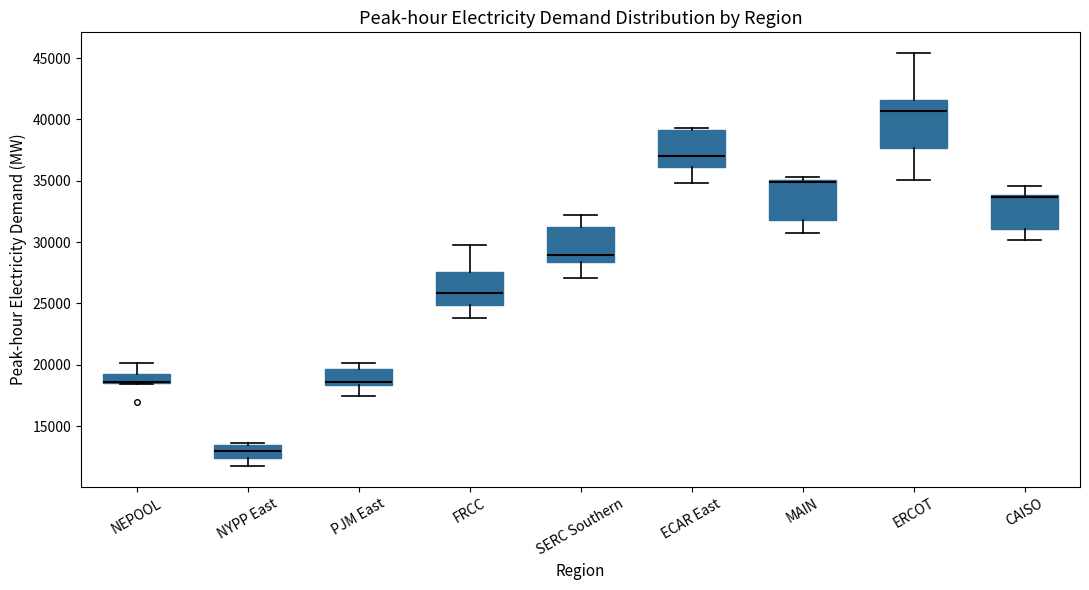

Where does the lower whisker of the box for MAIN end on the y-axis? The values are not printed on the chart, so give them approximately, as read against the axis.

30500